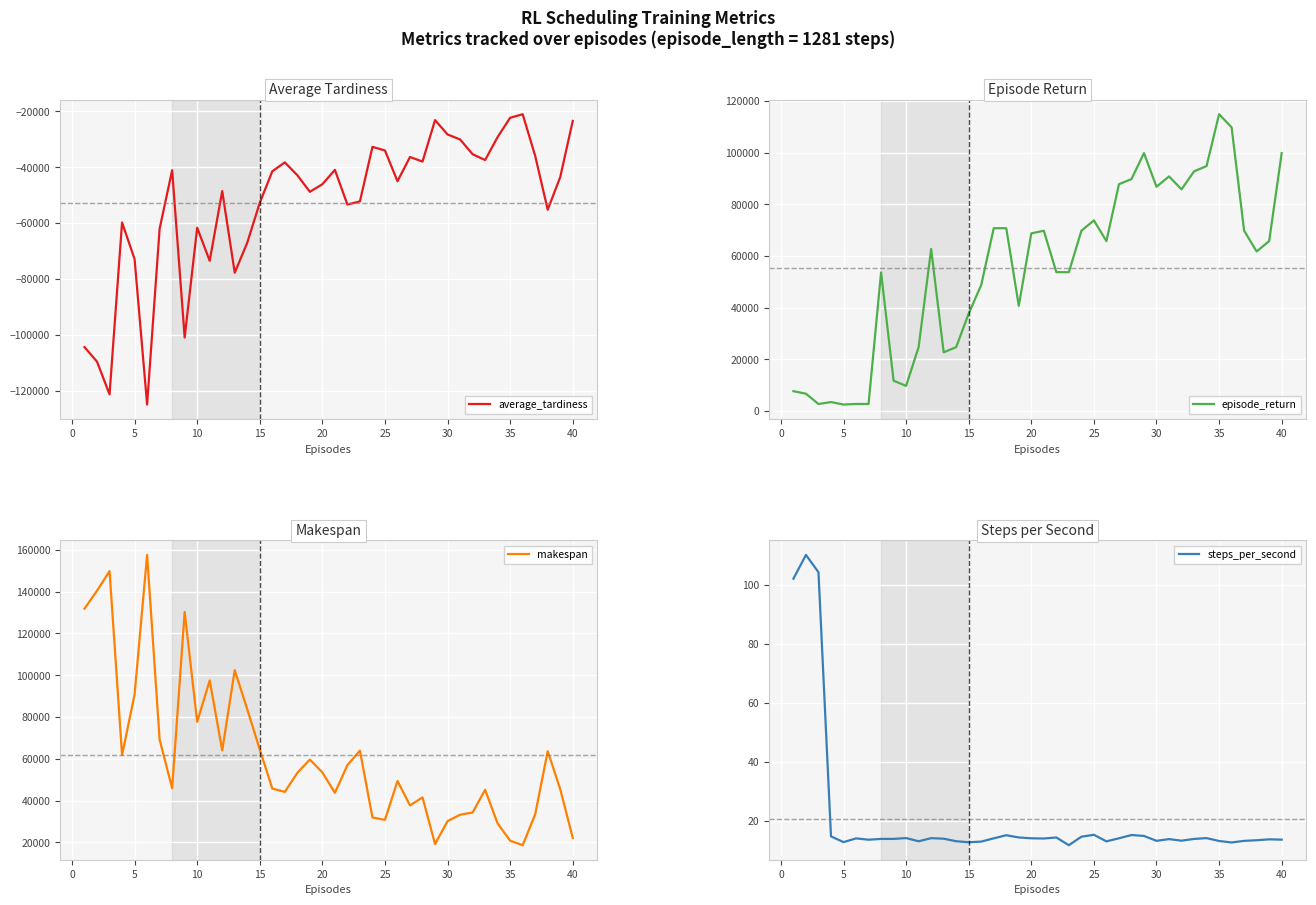

How many data points in steps_per_second are above 14?

20